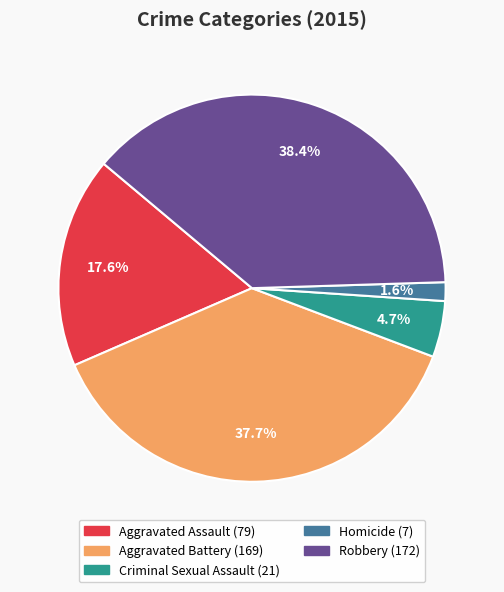

What percentage is NOT represented by Robbery?

61.6%